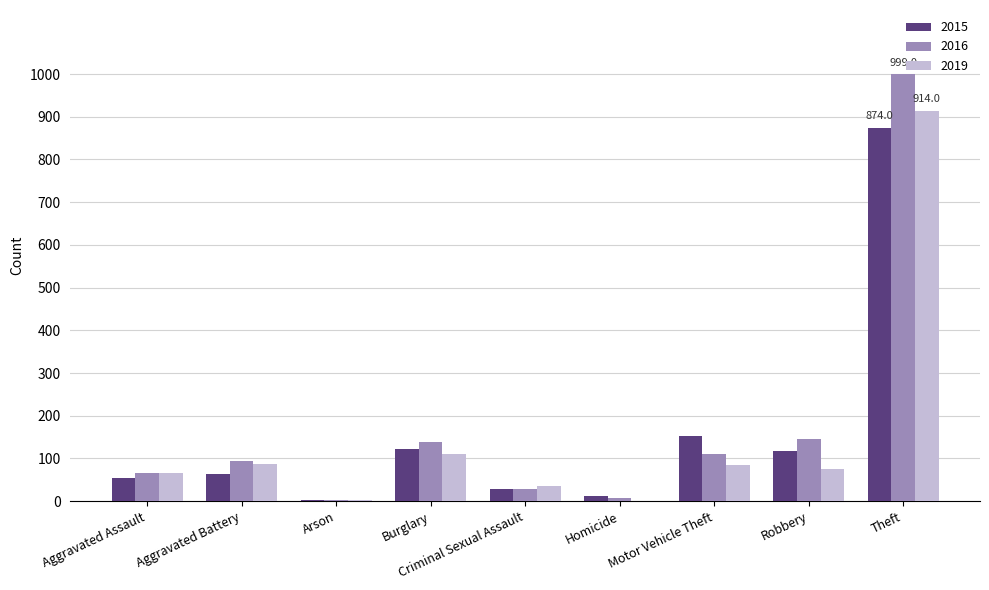

Which category has the highest value in the 2016 series?

Theft